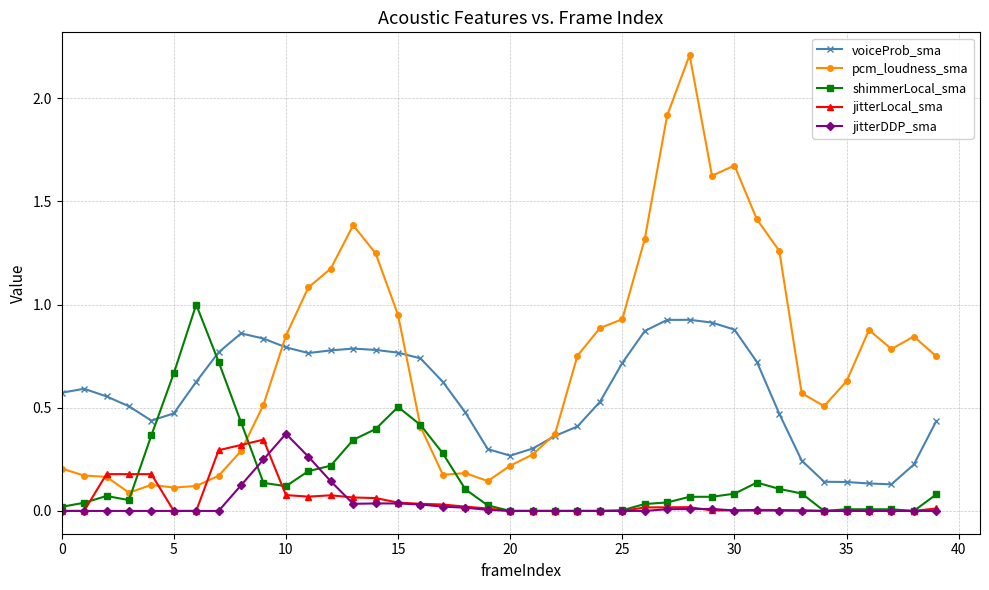

Which series has the largest total across all categories?

pcm_loudness_sma